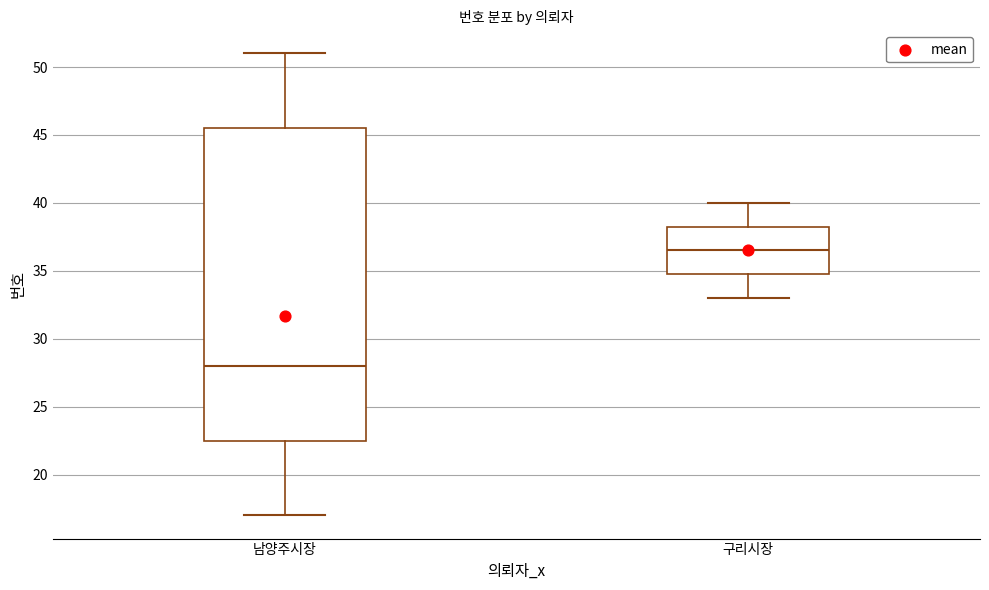

Where is the lower edge of the box for 남양주시장 on the y-axis? The values are not printed on the chart, so give them approximately, as read against the axis.

22.5